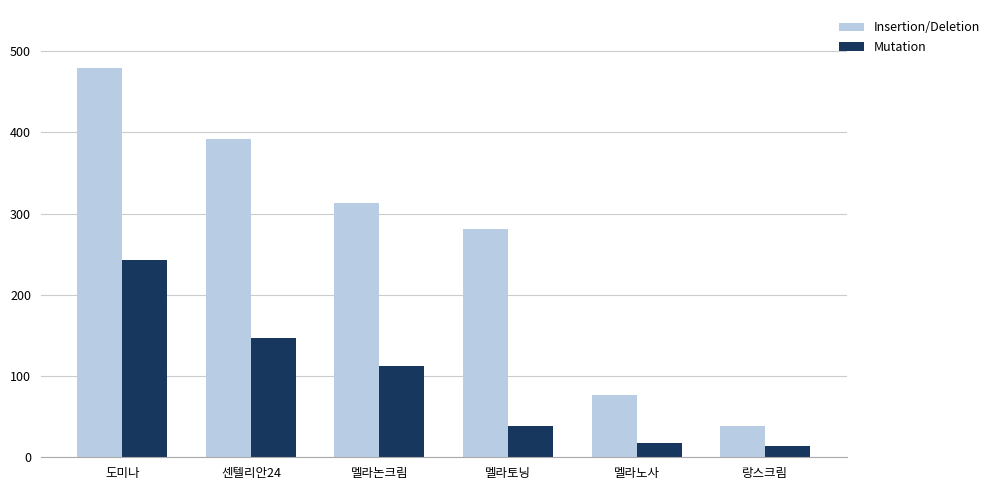

What is the average value of the Mutation series?

95